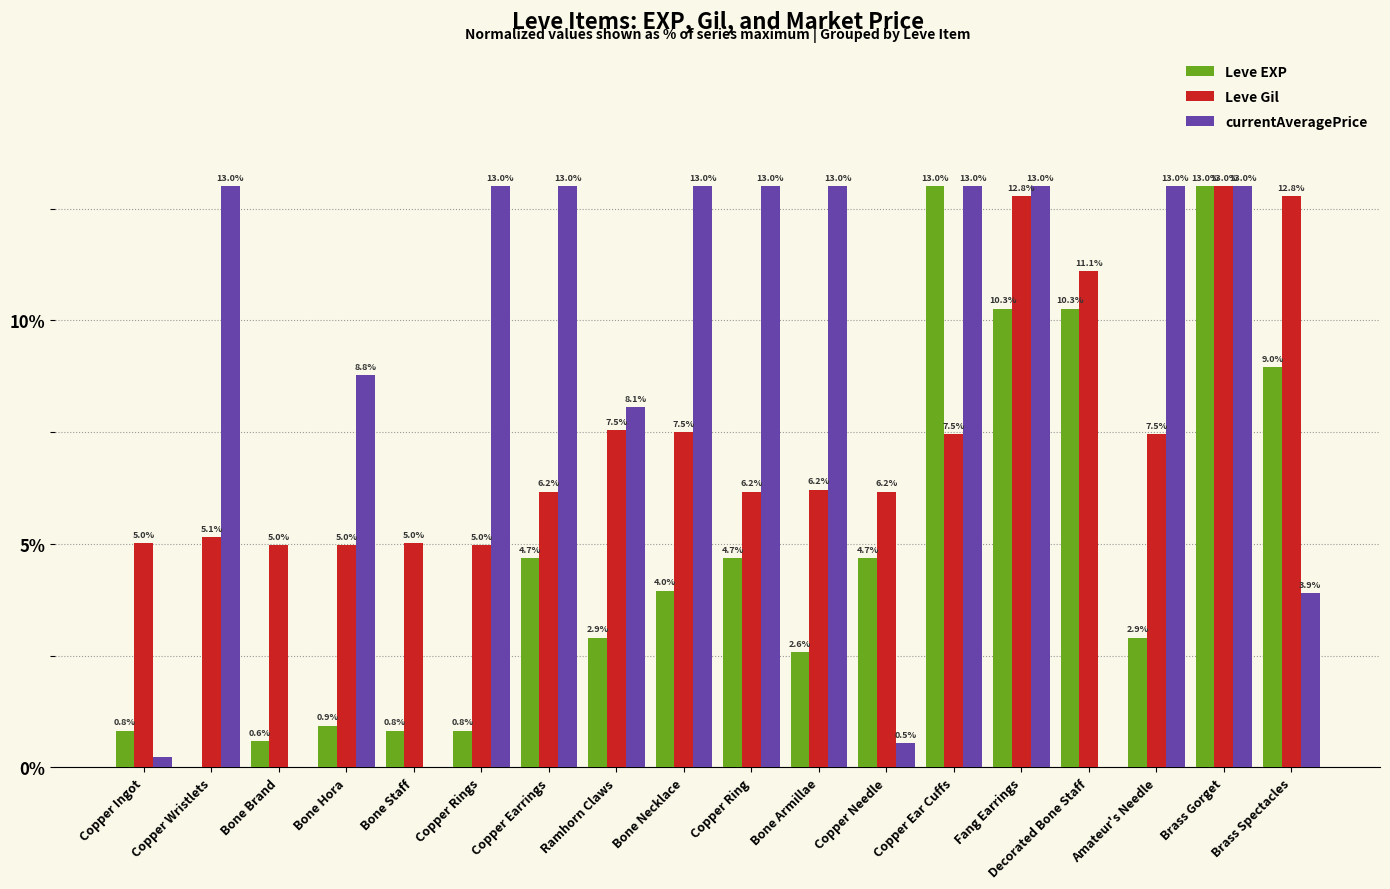

Which series has the largest total across all categories?

currentAveragePrice